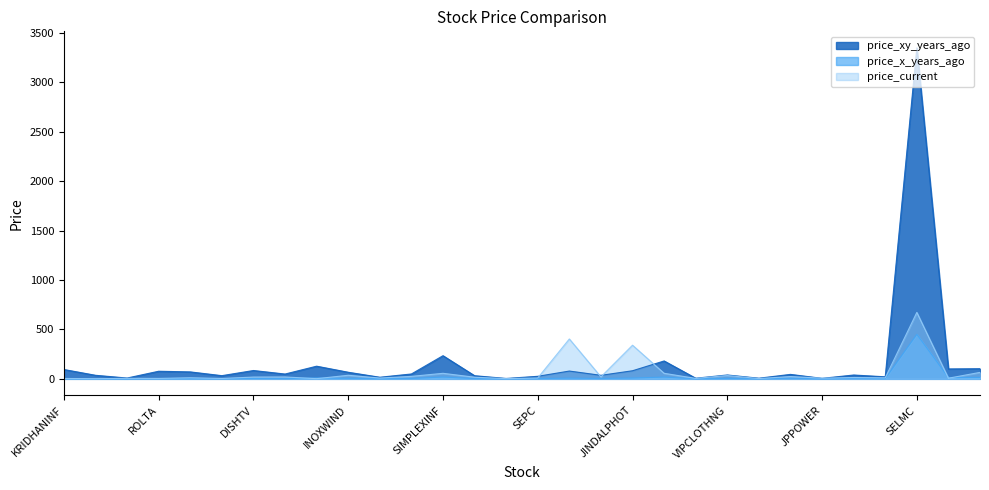

At which category is the sum across all series the highest?

SELMC